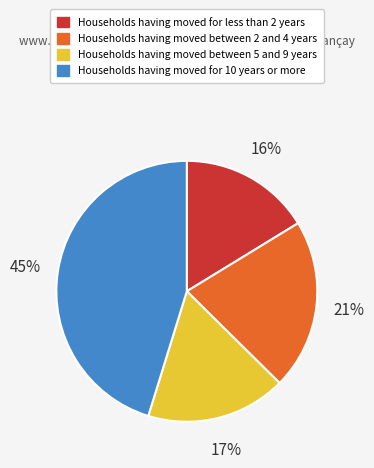

To the nearest percent, what percentage of the pie is Households having moved between 2 and 4 years?

21%